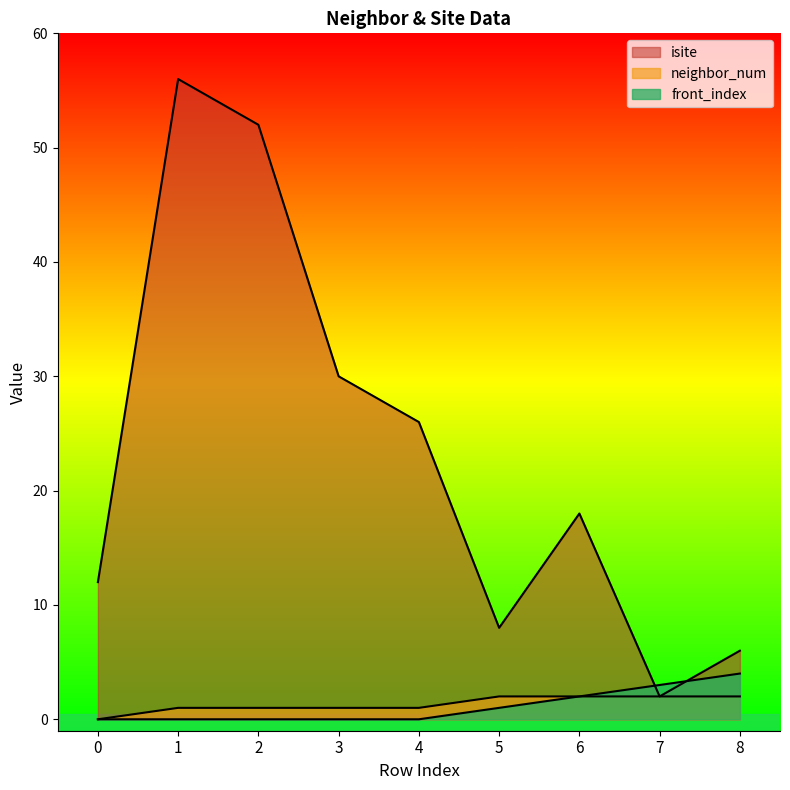

What are all the series names shown in the legend?

isite, neighbor_num, front_index